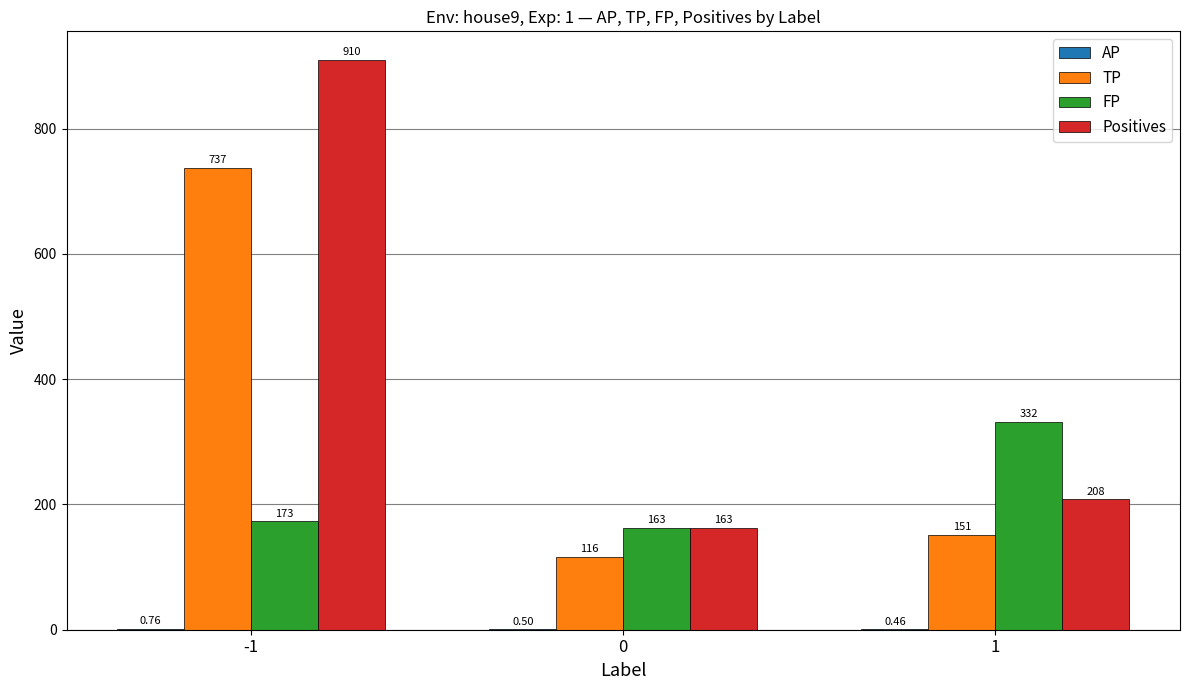

The value of TP at -1 is 1071.5. True or false?

False